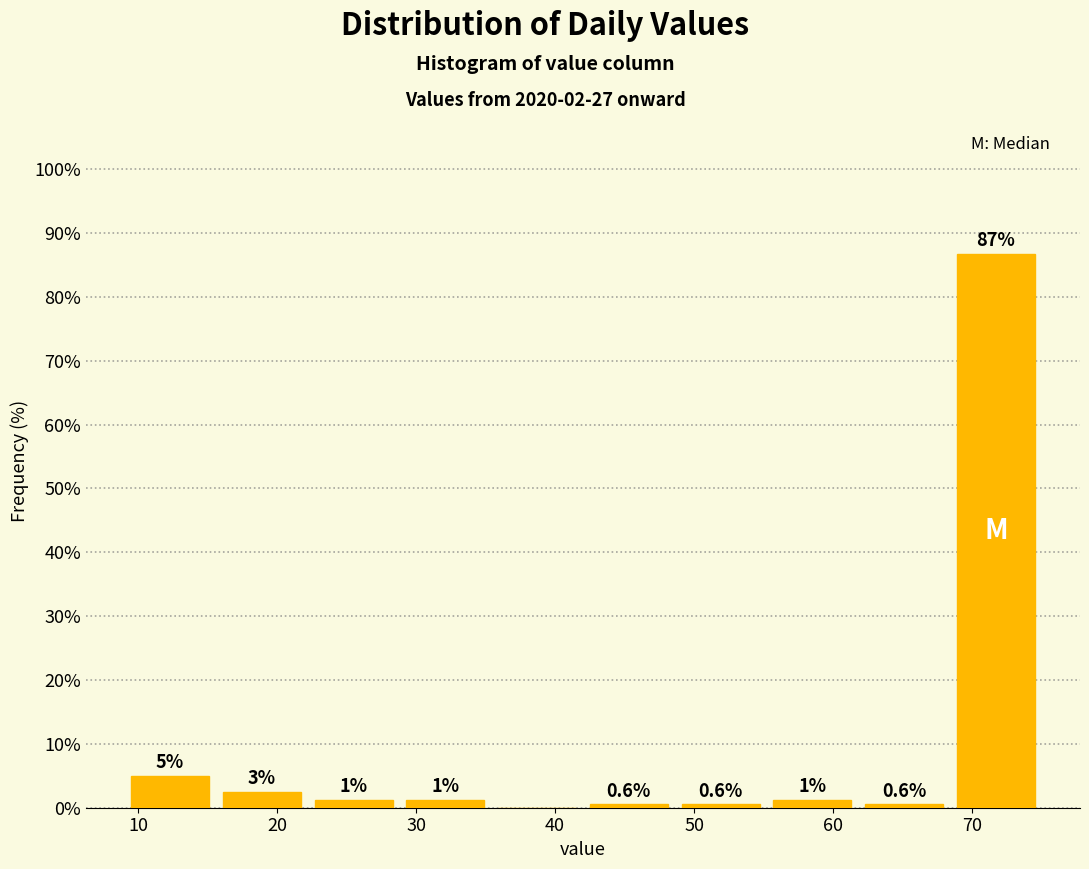

Which range on the x-axis has the tallest bar?

68.4 to 75.0